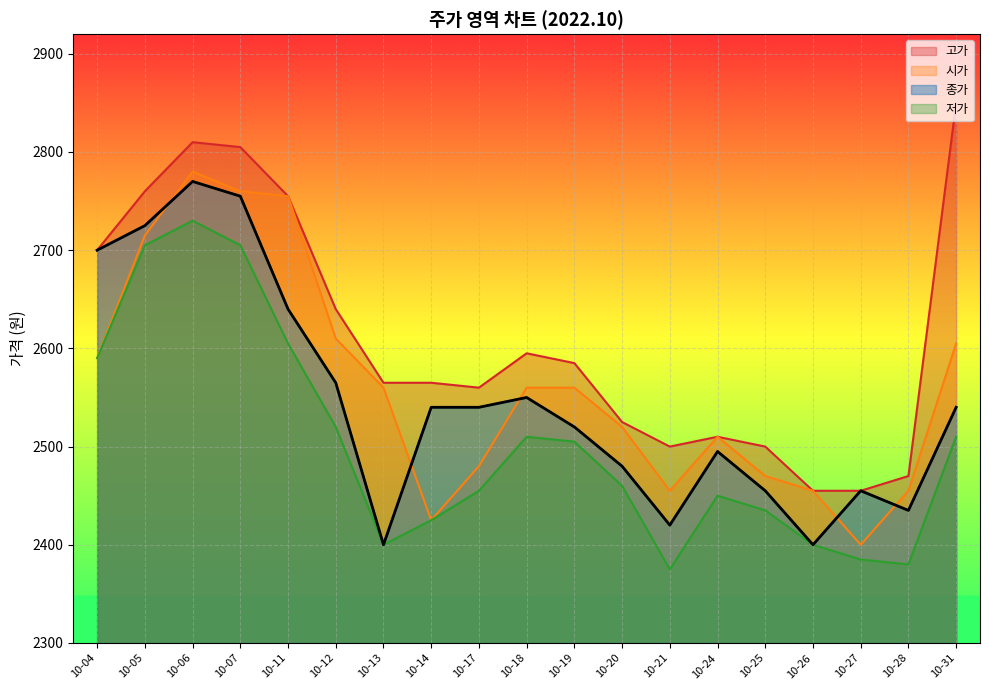

Is it true that 고가 equals 2565 at 10-14?

True